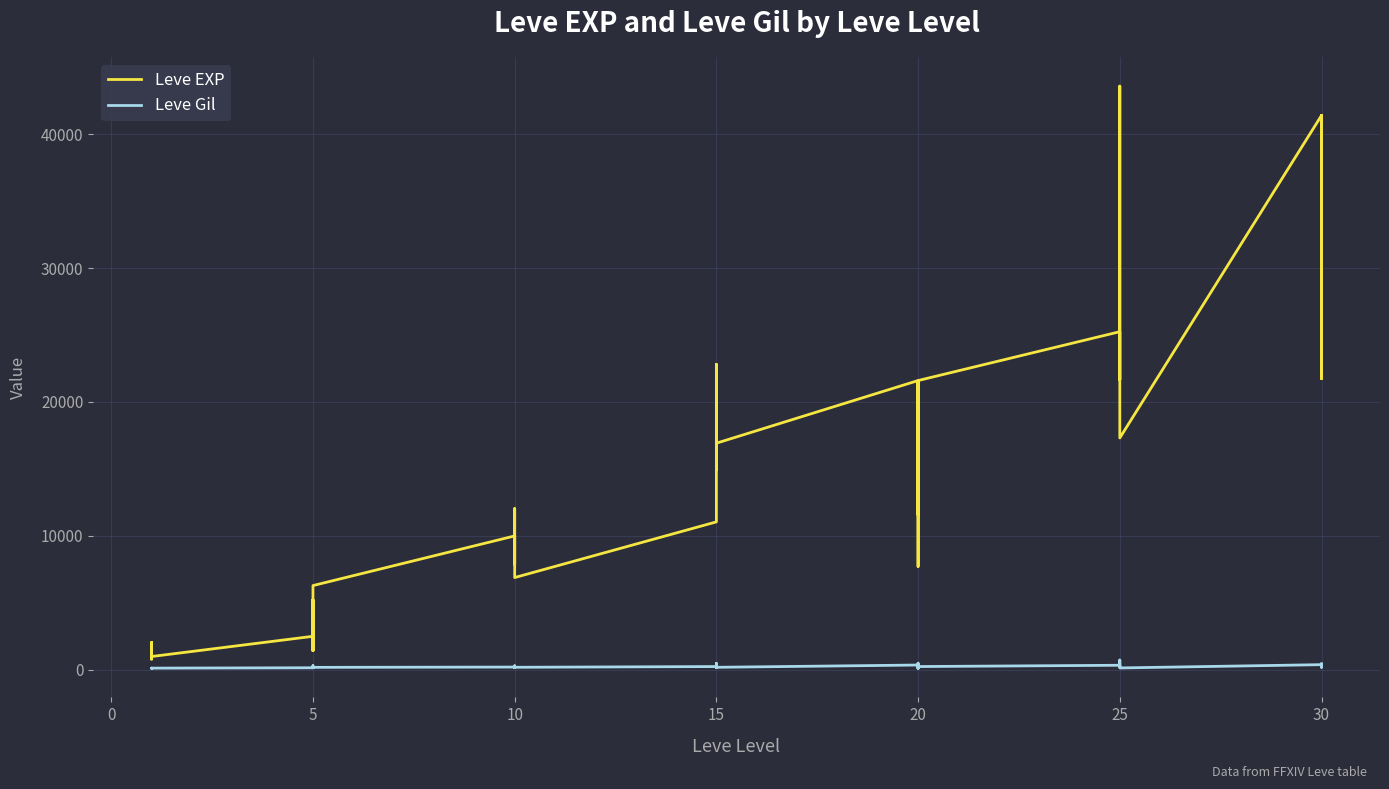

Between 10 and 20, which series saw the biggest shift?

Leve EXP